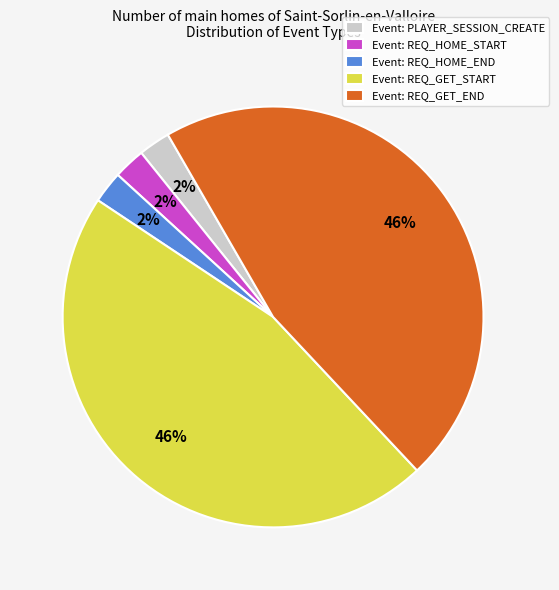

To the nearest percent, what percentage of the pie is Event: REQ_HOME_START?

2%